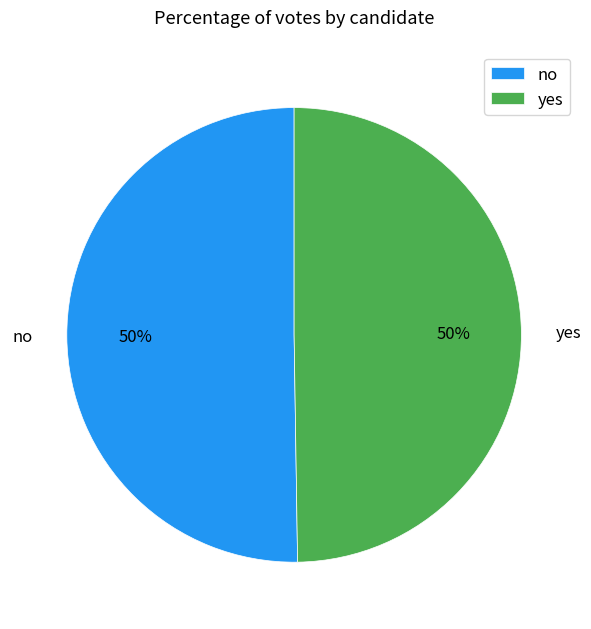

The yes slice represents 63% of the pie. True or false?

False